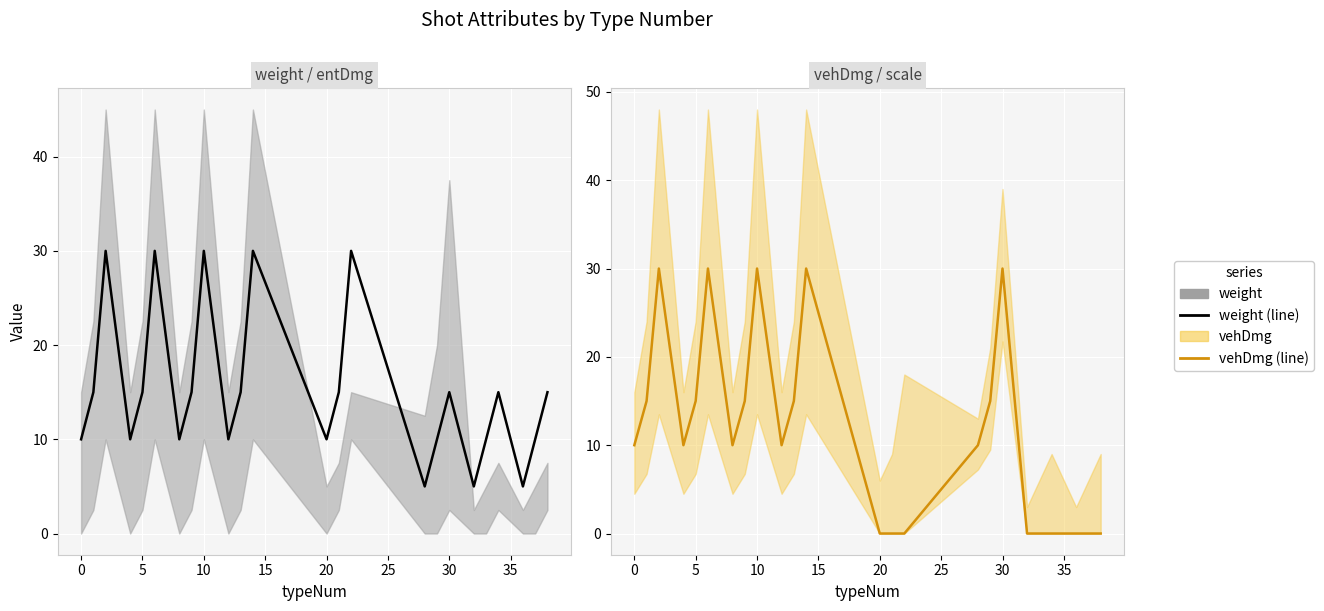

Is it true that weight equals 4 at 40?

False